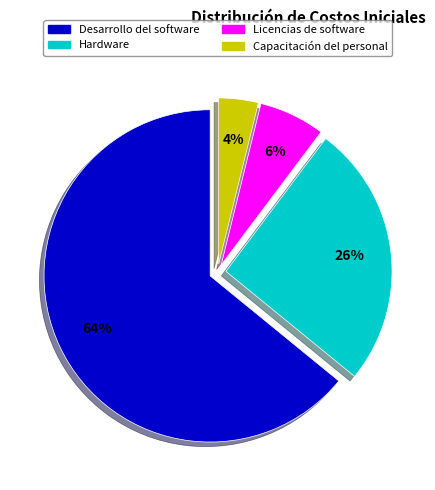

Rank the categories by value from highest to lowest.

Desarrollo del software, Hardware, Licencias de software, Capacitación del personal